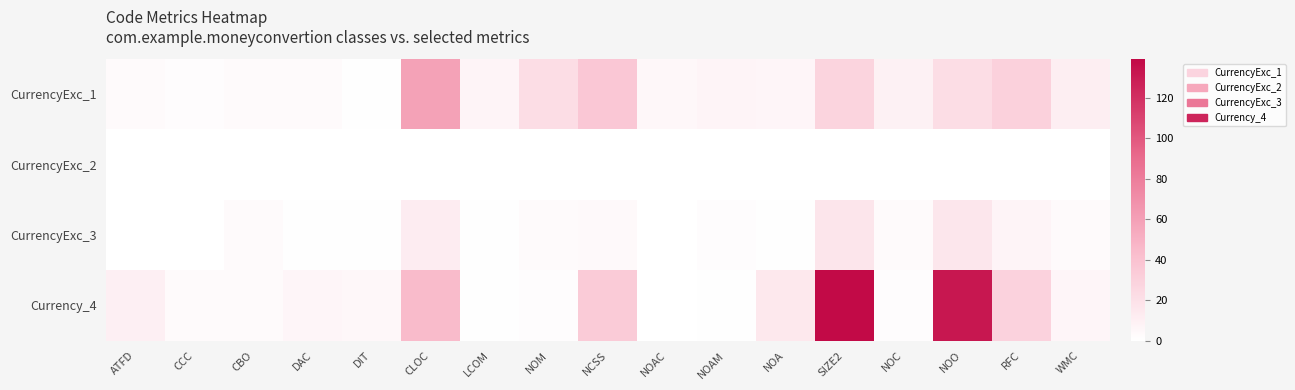

Reading right to left, extract all data points from this chart.

CurrencyExc_1: WMC=11	RFC=30	NOO=22	NOC=9	SIZE2=28	NOA=6	NOAM=7	NOAC=5	NCSS=36	NOM=22	LCOM=7	CLOC=59	DIT=1	DAC=3	CBO=3	CCC=2	ATFD=3
CurrencyExc_2: WMC=0	RFC=0	NOO=0	NOC=0	SIZE2=0	NOA=0	NOAM=0	NOAC=0	NCSS=0	NOM=0	LCOM=0	CLOC=0	DIT=0	DAC=0	CBO=0	CCC=0	ATFD=0
CurrencyExc_3: WMC=3	RFC=7	NOO=16	NOC=3	SIZE2=17	NOA=1	NOAM=2	NOAC=0	NCSS=4	NOM=3	LCOM=1	CLOC=12	DIT=1	DAC=1	CBO=3	CCC=0	ATFD=0
Currency_4: WMC=6	RFC=29	NOO=132	NOC=2	SIZE2=139	NOA=15	NOAM=1	NOAC=0	NCSS=34	NOM=2	LCOM=1	CLOC=44	DIT=5	DAC=6	CBO=3	CCC=3	ATFD=10